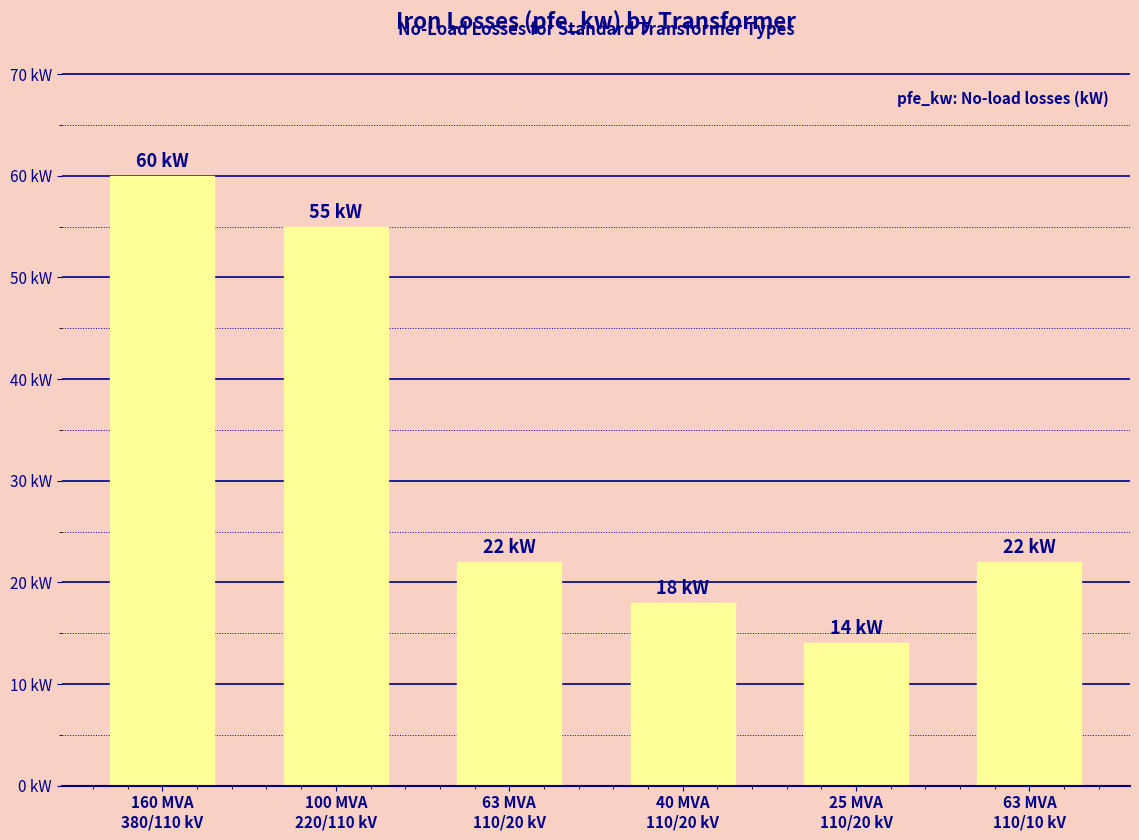

What is the greatest value displayed?

60